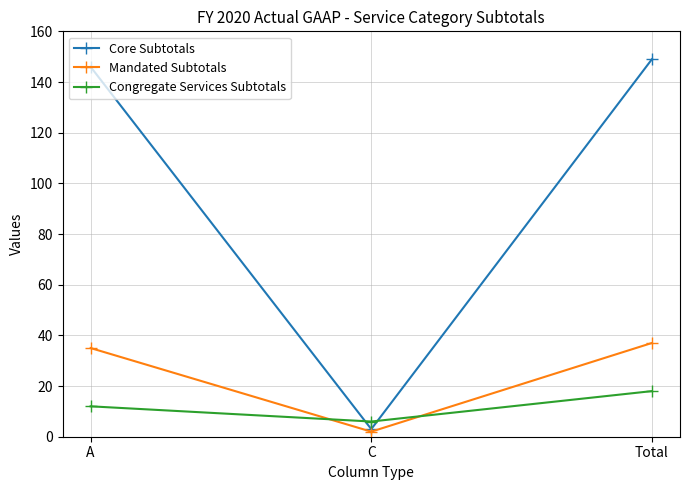

Reading left to right, what are all the values shown in this chart?

Core Subtotals: 146	3	149
Mandated Subtotals: 35	2	37
Congregate Services Subtotals: 12	6	18